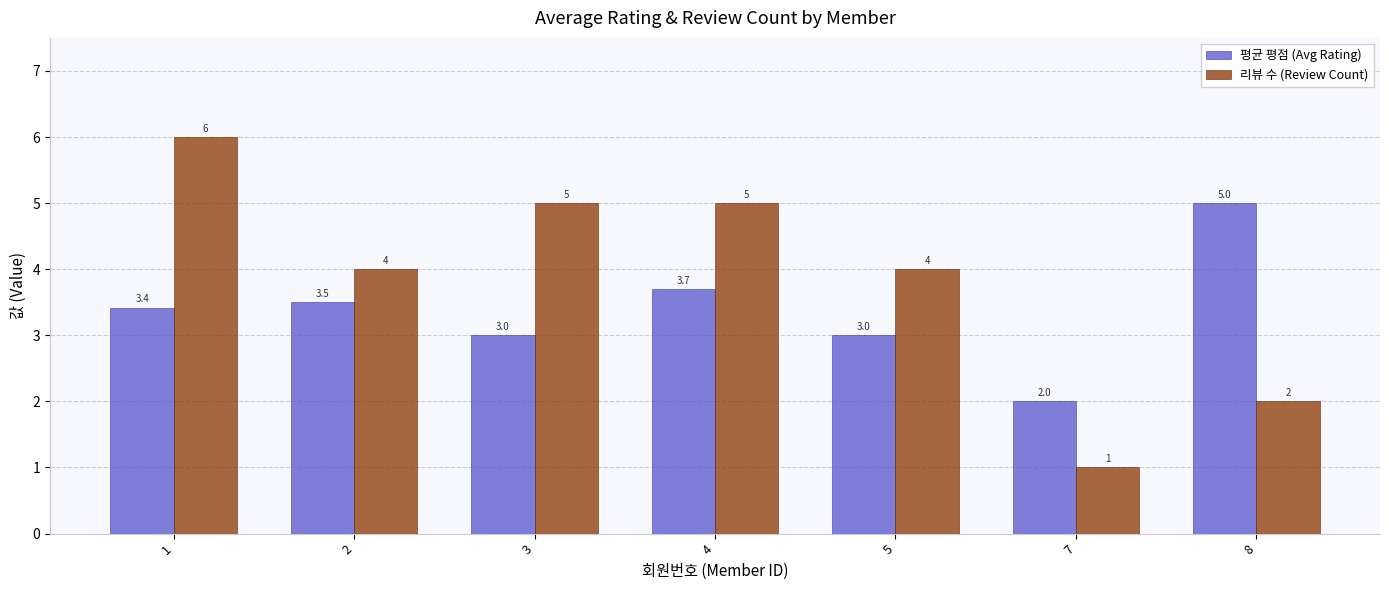

Rank the series by their average value, from lowest to highest.

평균 평점 (Avg Rating), 리뷰 수 (Review Count)